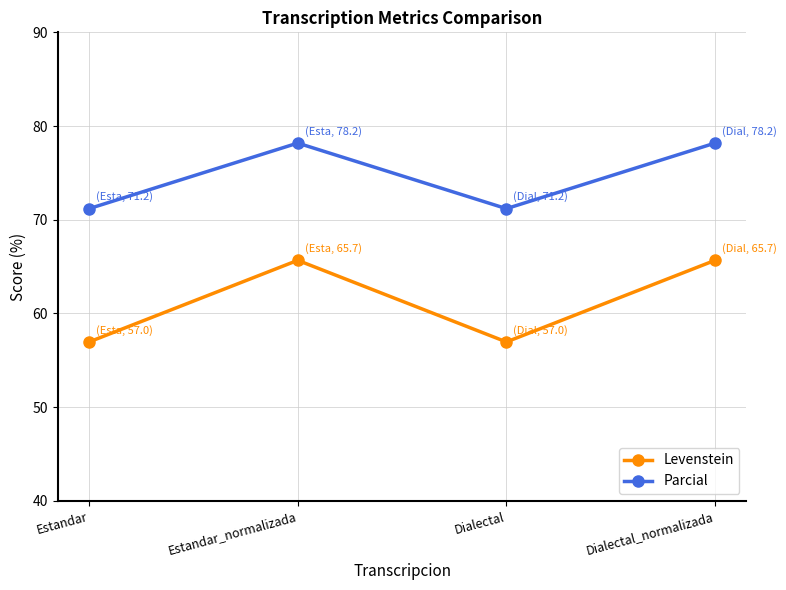

Which series has the widest spread of values?

Levenstein